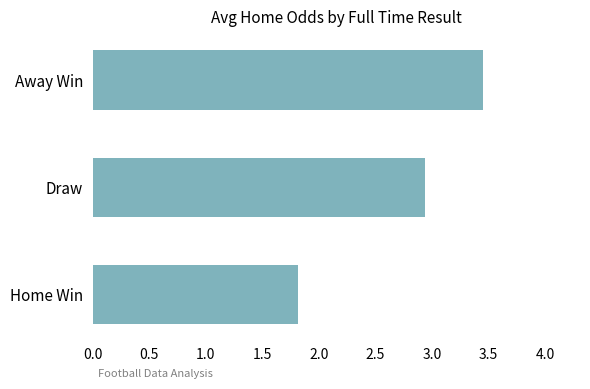

What is the minimum value shown in the chart?

1.8